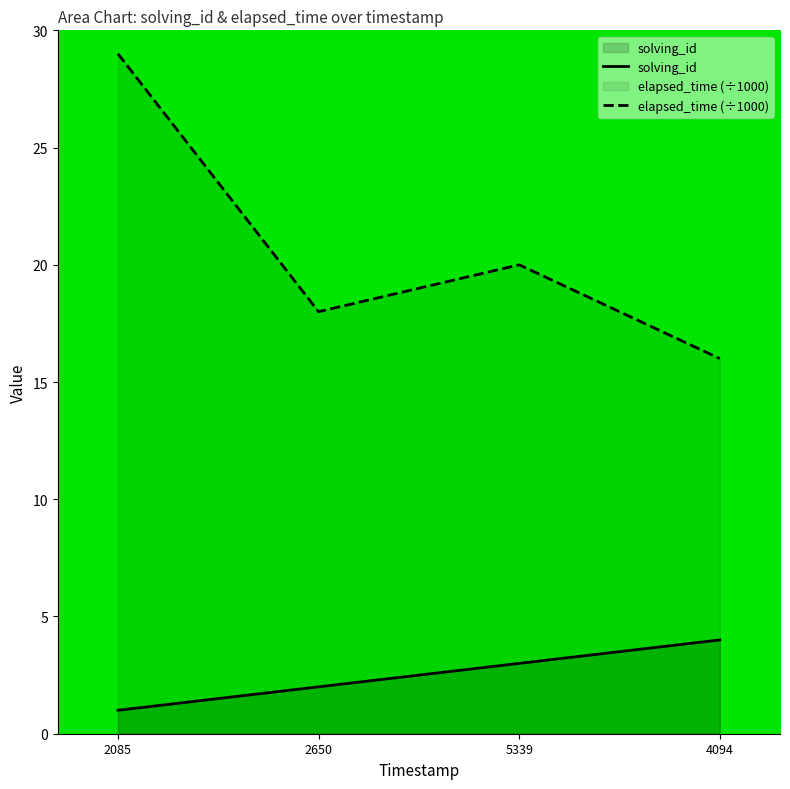

True or false: solving_id and elapsed_time (÷1000) intersect in this chart.

False